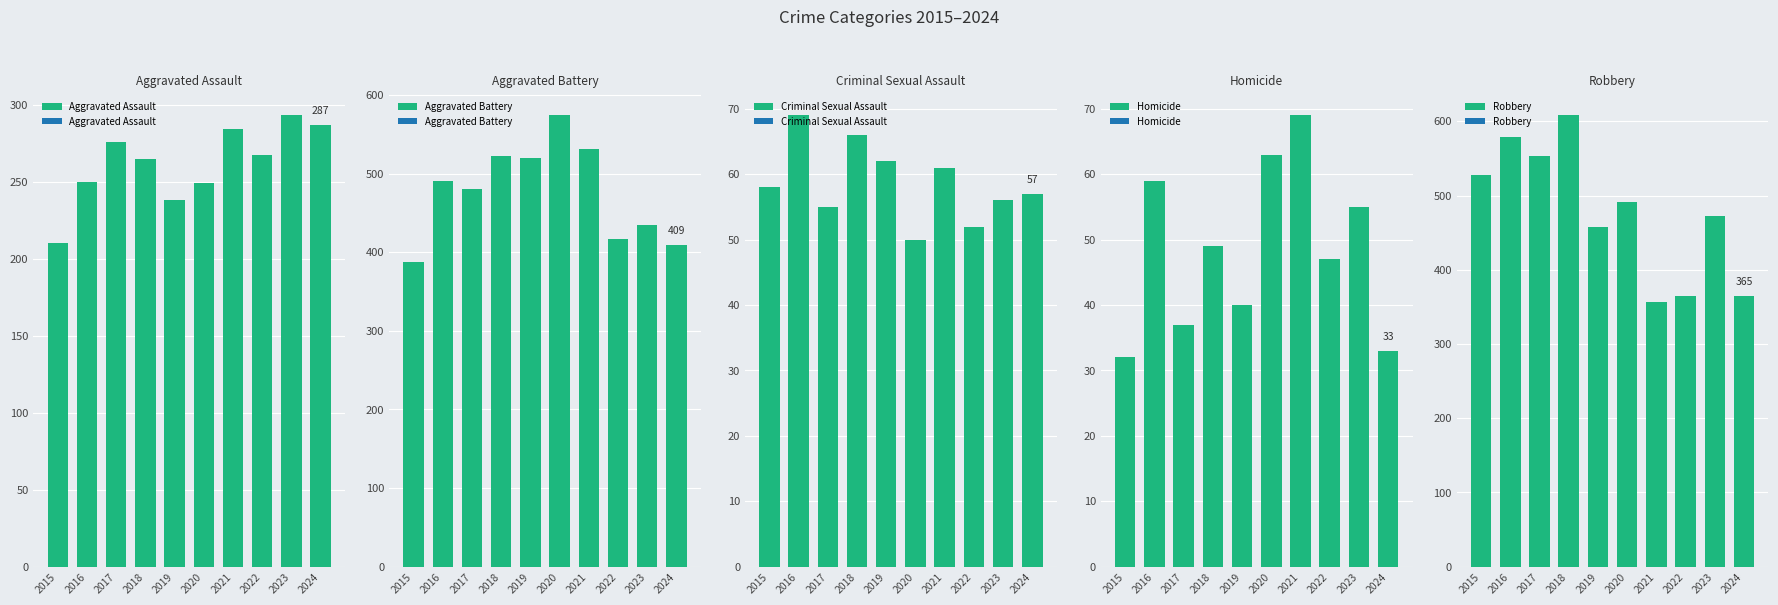

How many values in the Homicide series exceed 49?

4